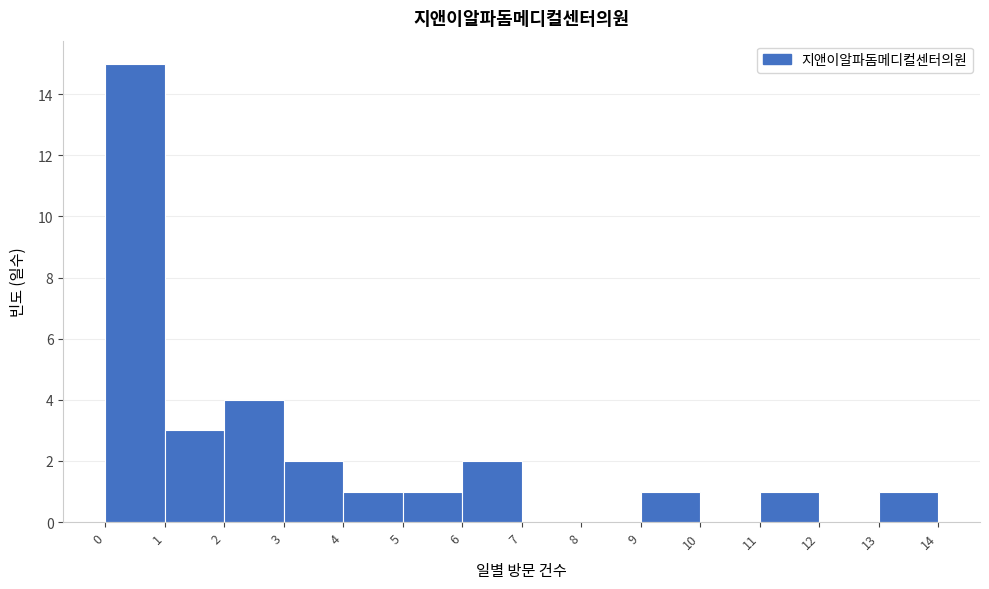

Reading left to right, list every bar in this chart as the range it spans on the x-axis followed by its height. The values are not printed on the chart, so give them approximately, as read against the axis.

0 to 1: 15
1 to 2: 3
2 to 3: 4
3 to 4: 2
4 to 5: 1
5 to 6: 1
6 to 7: 2
7 to 8: 0
8 to 9: 0
9 to 10: 1
10 to 11: 0
11 to 12: 1
12 to 13: 0
13 to 14: 1